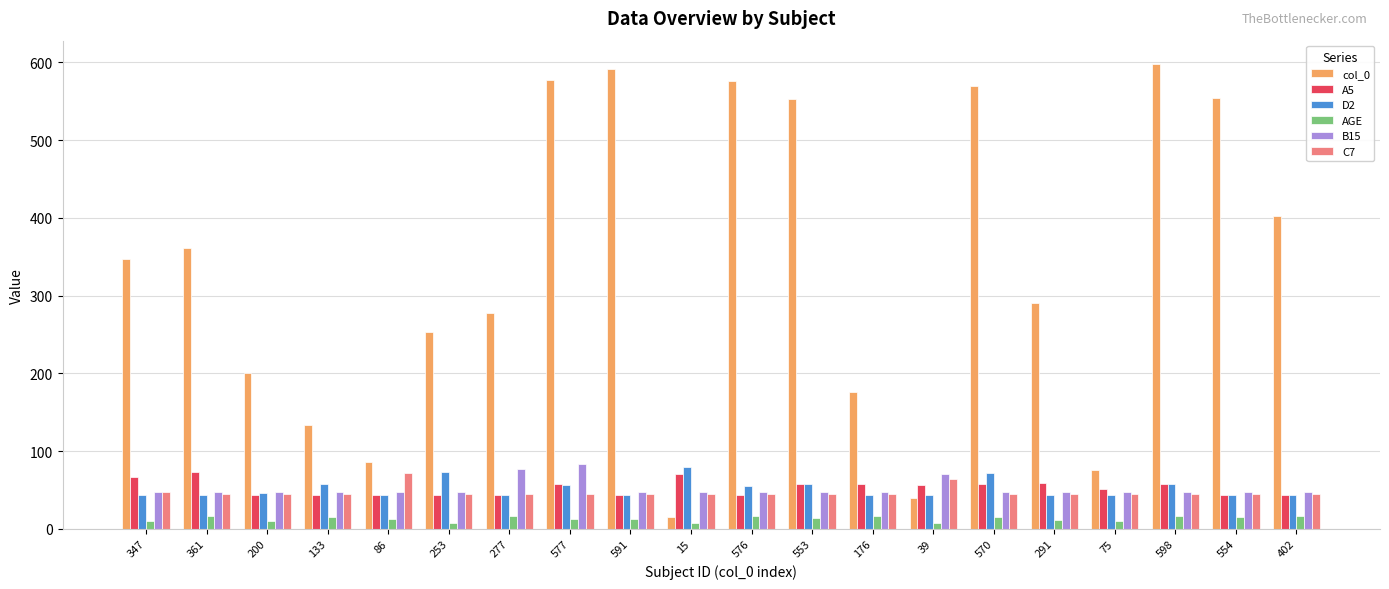

How many bars are there in total?

120